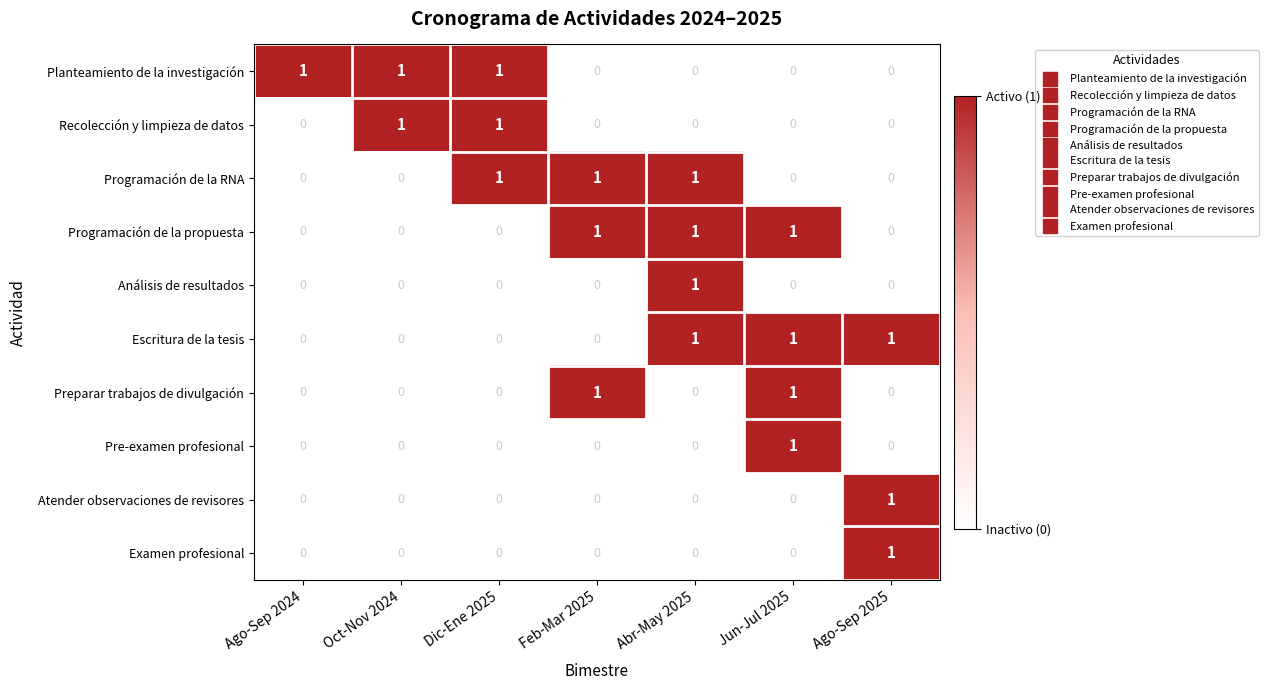

At how many categories does at least one series exceed 0?

7